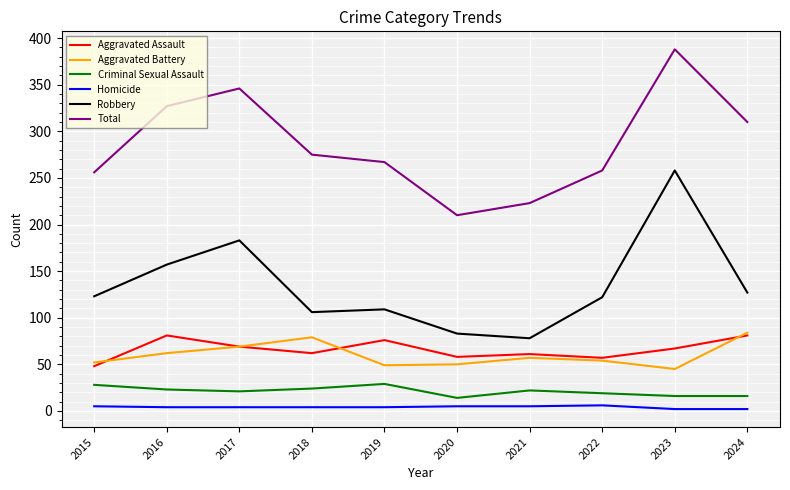

True or false: Total and Homicide cross at least once.

False